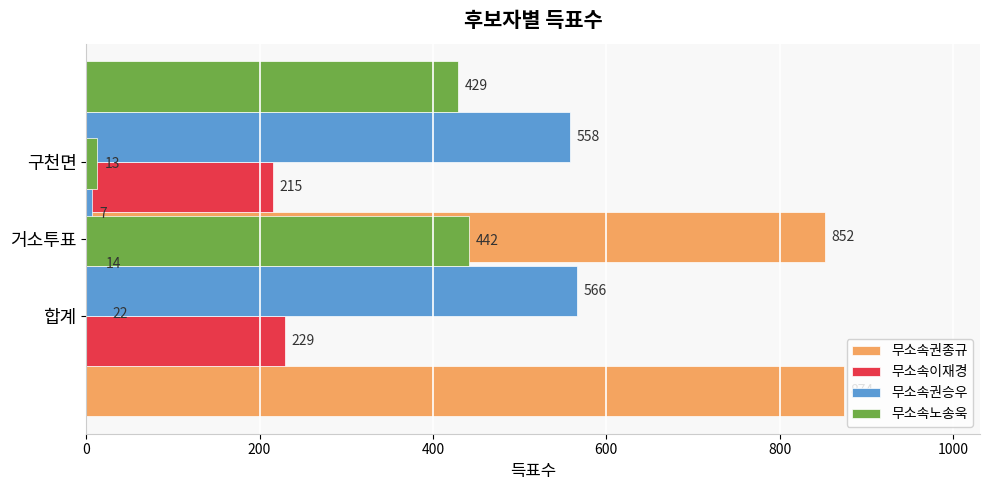

Is it true that 무소속이재경 equals 21 at 200?

False